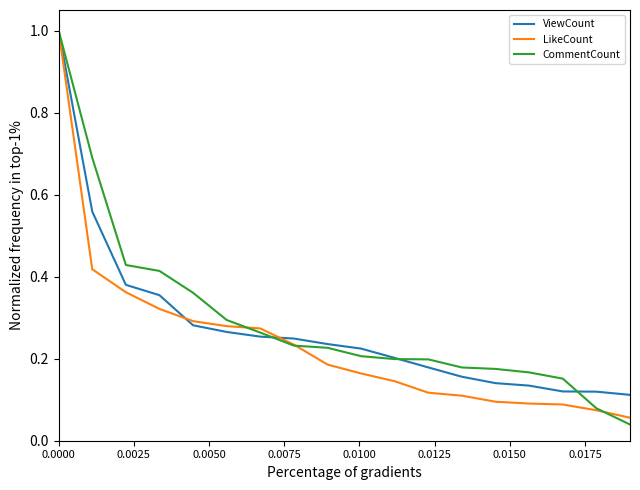

What is the highest value of the ViewCount series?

1.0